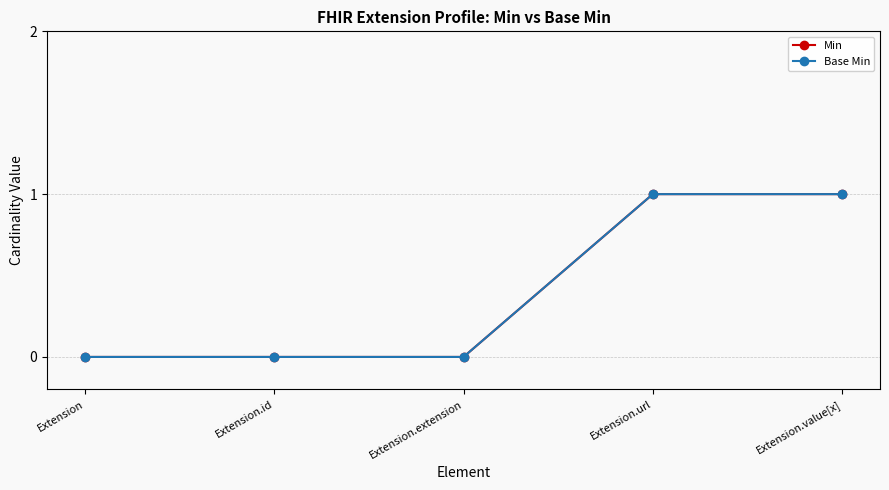

What is the label of the 1st point from the right?

Extension.value[x]